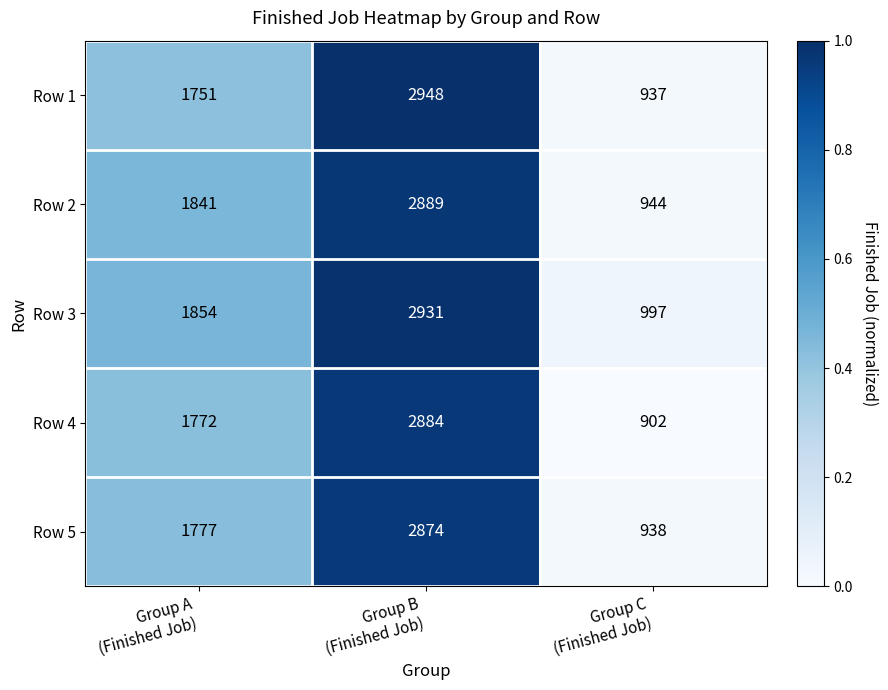

Which series has the widest spread of values?

Row 1